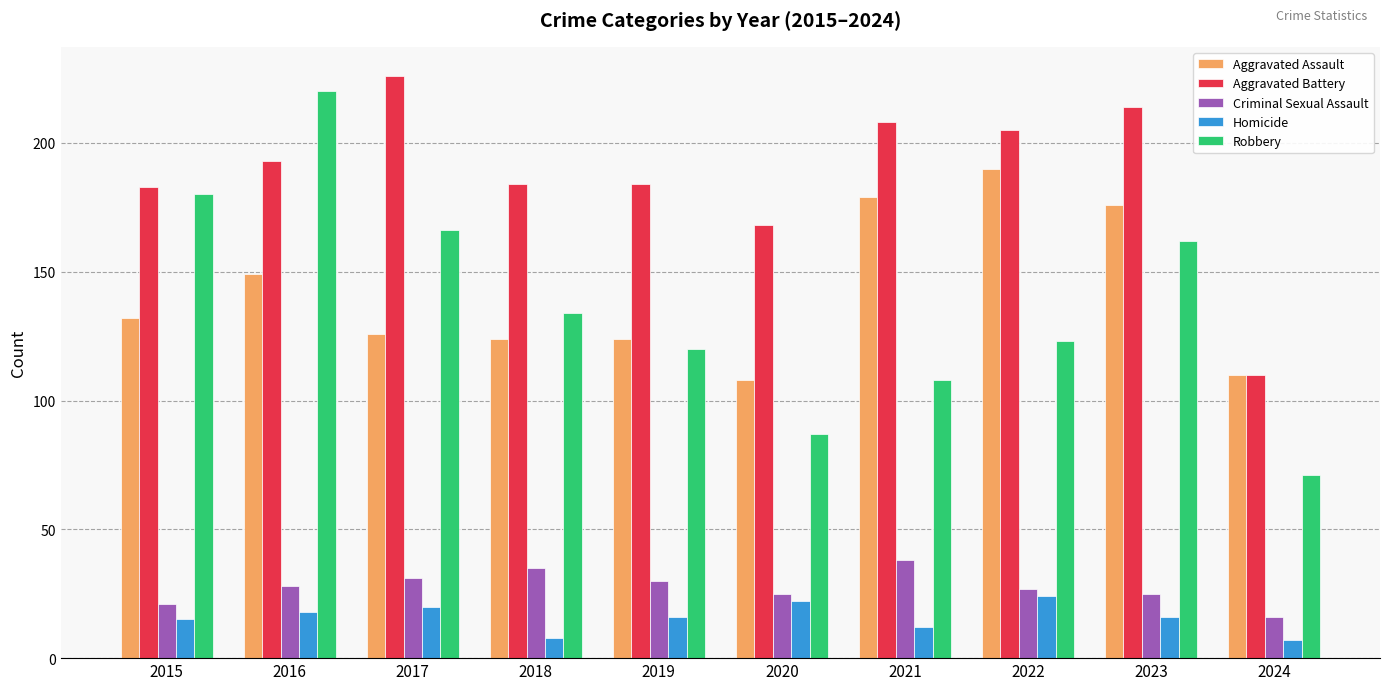

Between 2020 and 2023, which series saw the biggest shift?

Robbery